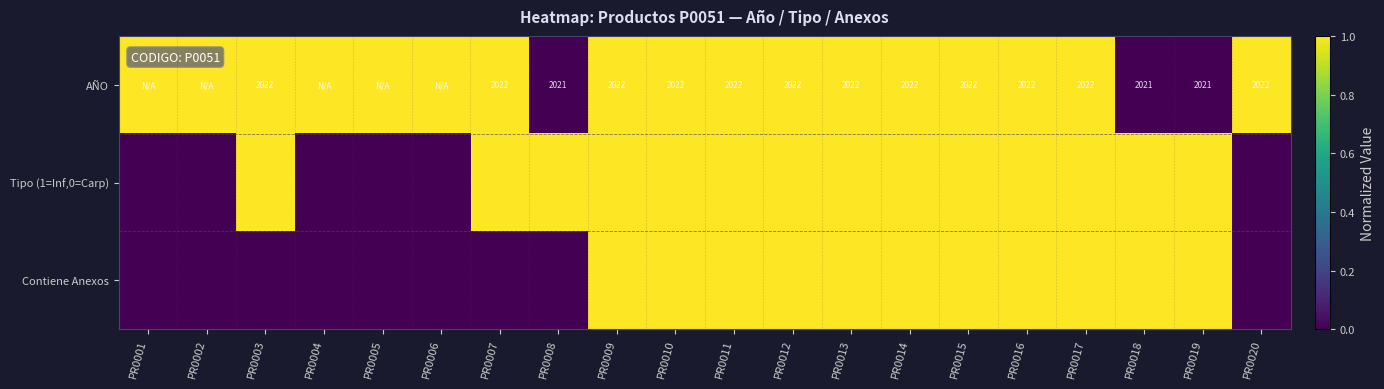

Between PR0005 and PR0016, which series saw the biggest shift?

Tipo (1=Inf,0=Carp)